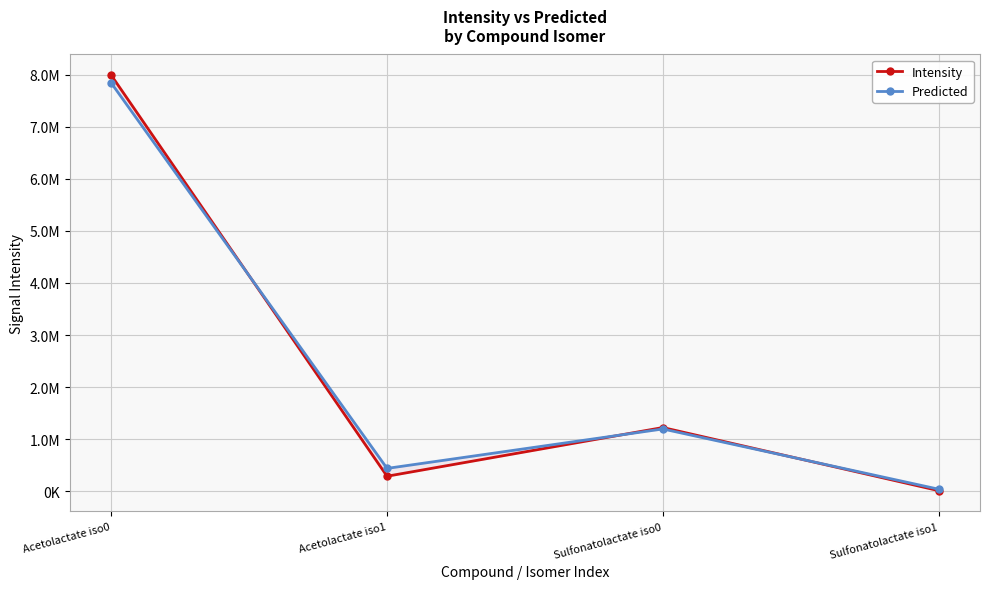

What is the label of the 3rd point from the left?

Sulfonatolactate iso0